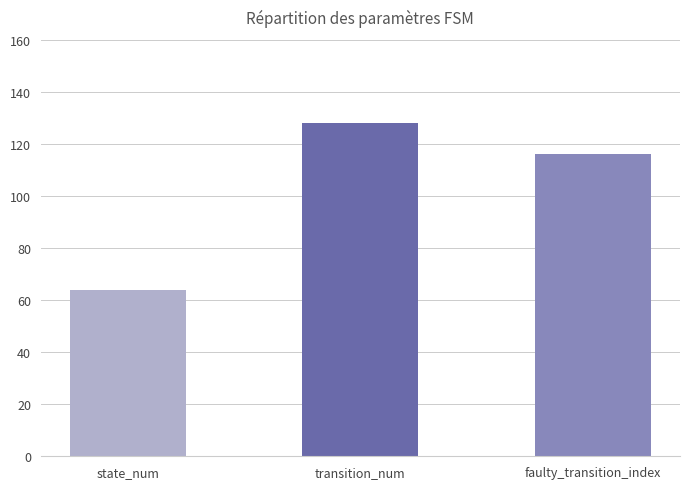

Are the bars grouped side by side (vs. stacked)?

No